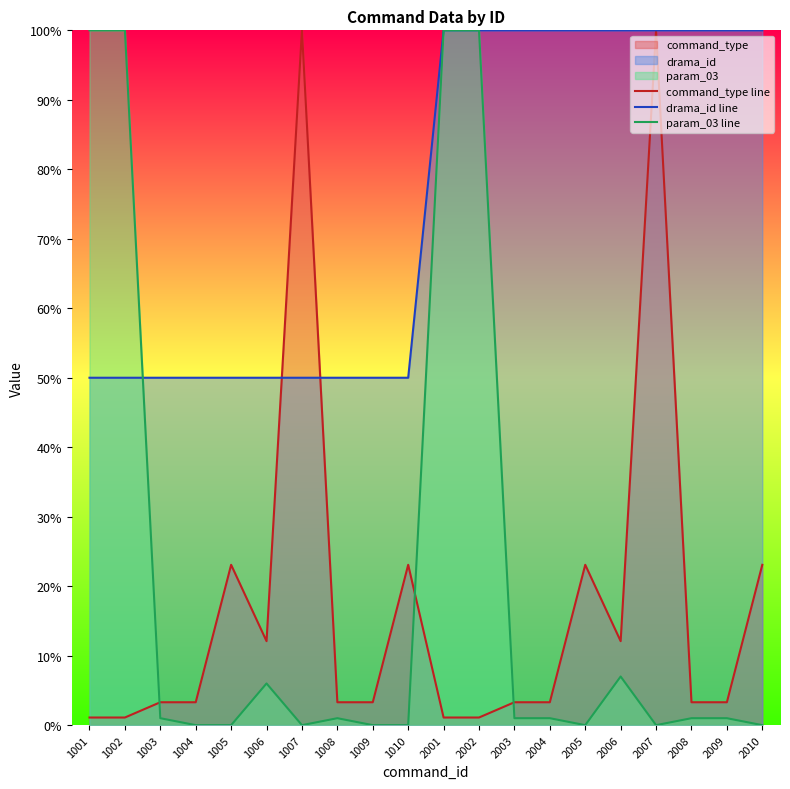

Count the drama_id line values in the range 50 to 100.

20